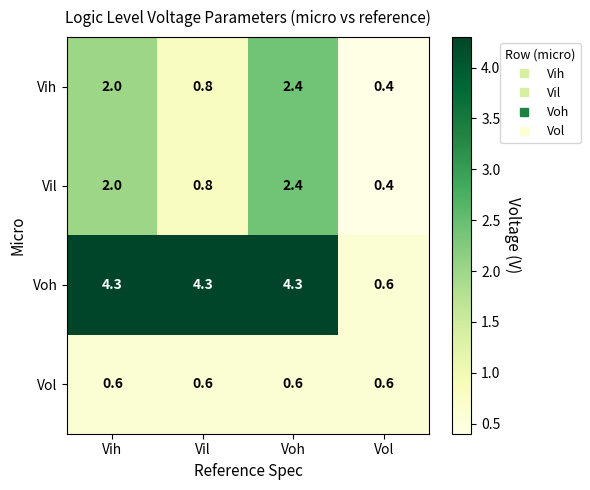

What is the sum of the Vol values at Vih and Voh?

1.2